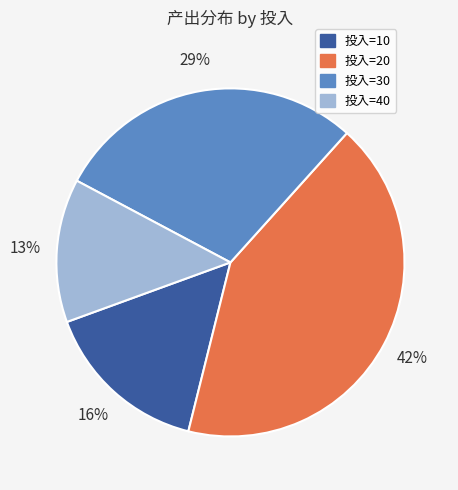

Is there any slice that represents more than half of the pie?

No